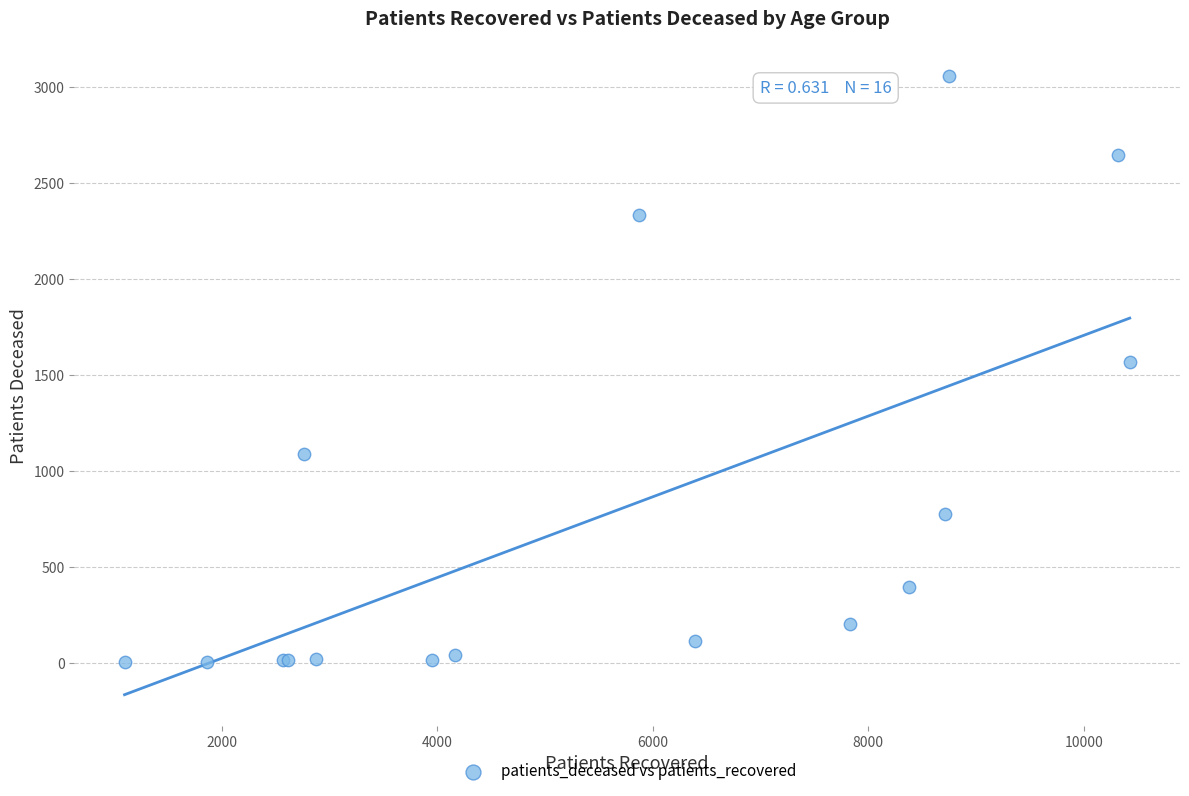

What Y value in the scatter plot is closest to 1529?

1566